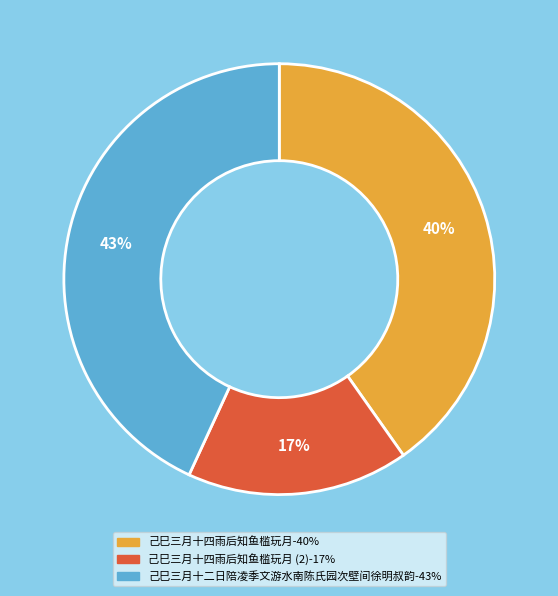

Is there a majority slice in this chart?

No